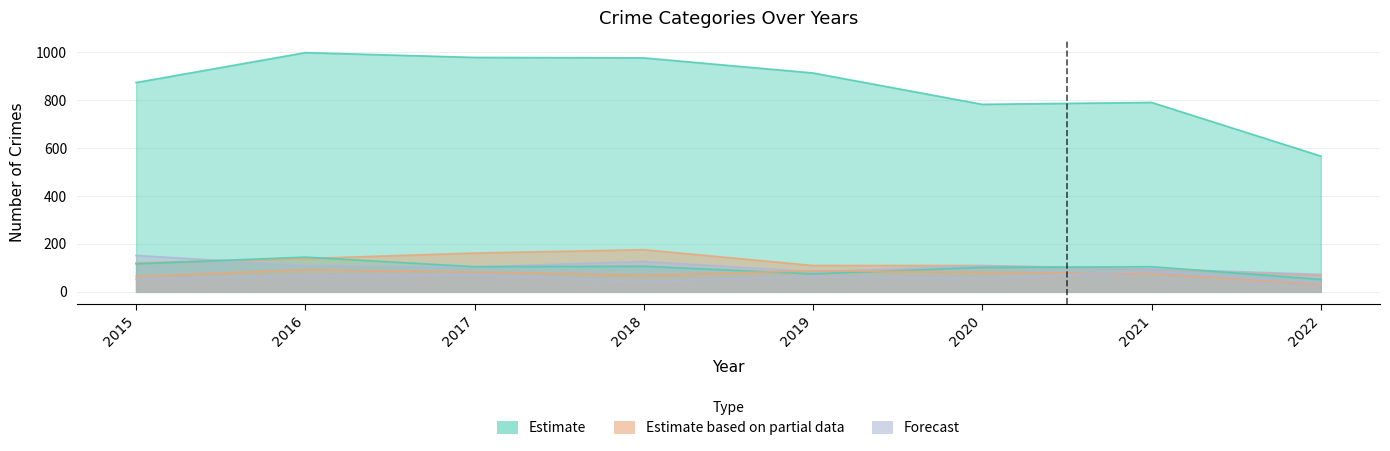

At which category is the sum across all series the highest?

2016